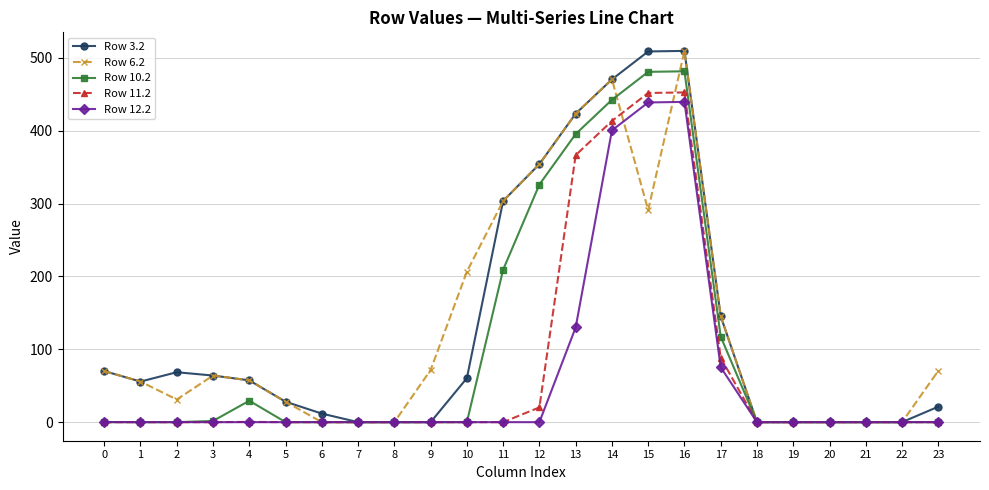

Which series changed the most between 13 and 15?

Row 12.2